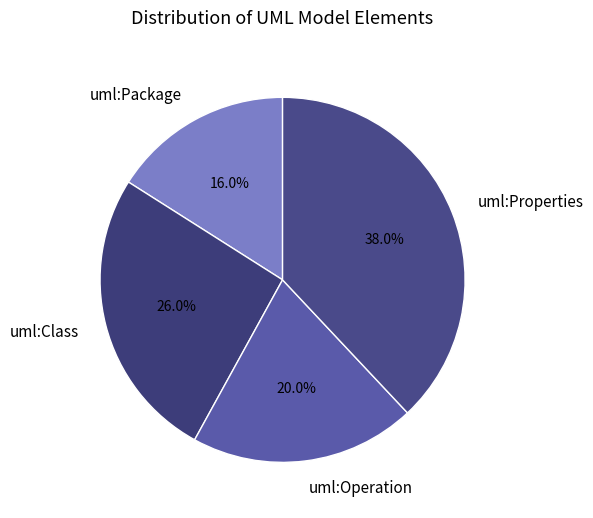

What is the ratio of the value at uml:Properties to the value at uml:Operation?

1.9